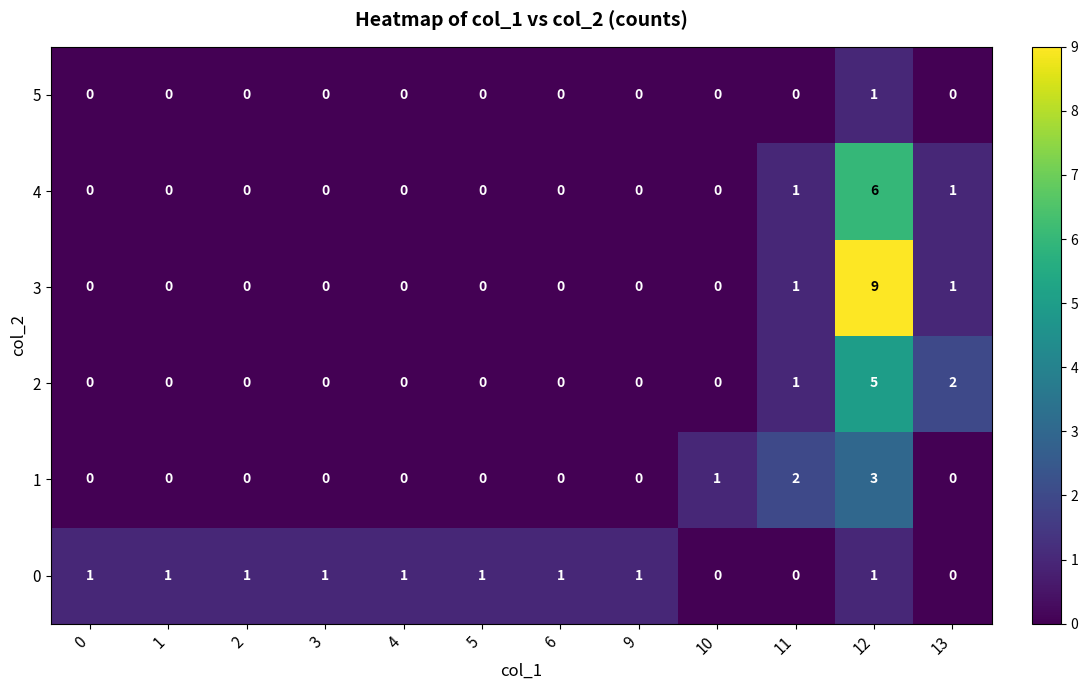

What is the difference between the maximum and minimum values in the 3 series?

9